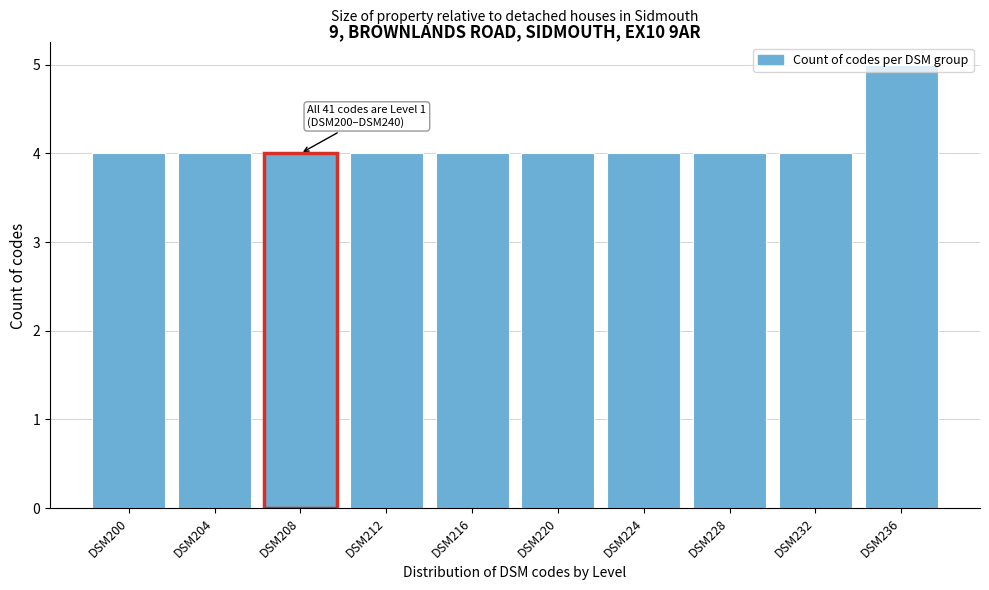

The chart shows a value of 4 at DSM200. True or false?

True